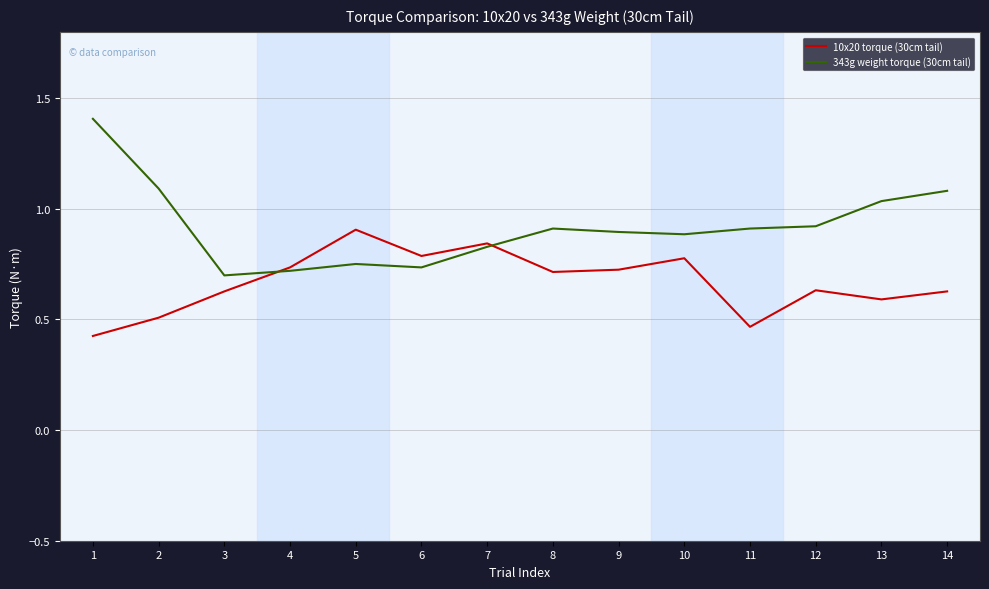

Count the number of categories in the chart.

14